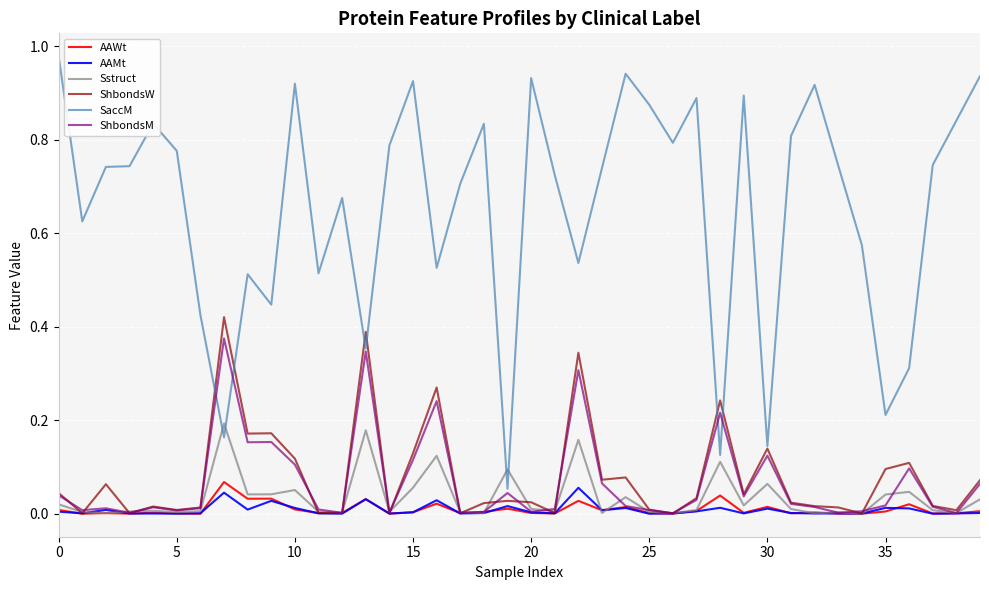

Does the chart have visible grid lines?

Yes